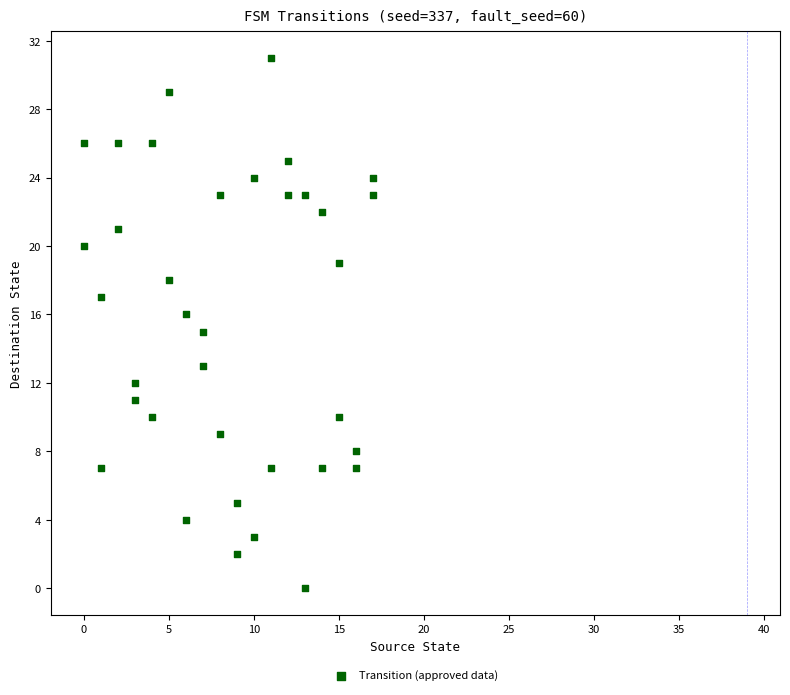

What is the range of X values (max minus min)?

17